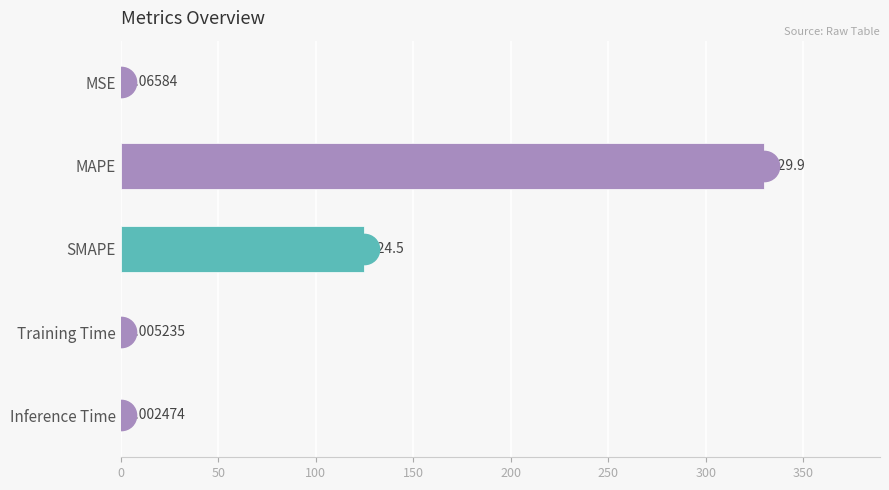

Between MAPE and Inference Time, which is larger?

MAPE